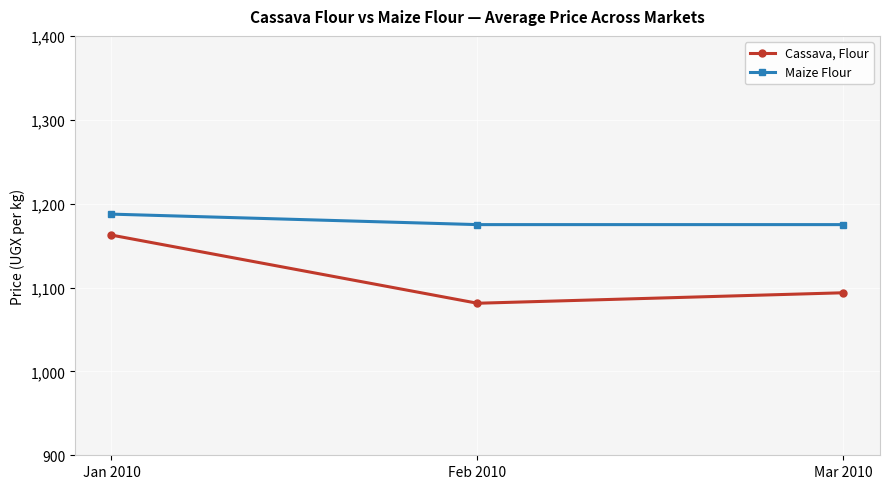

Read the Maize Flour value at Jan 2010.

1187.5